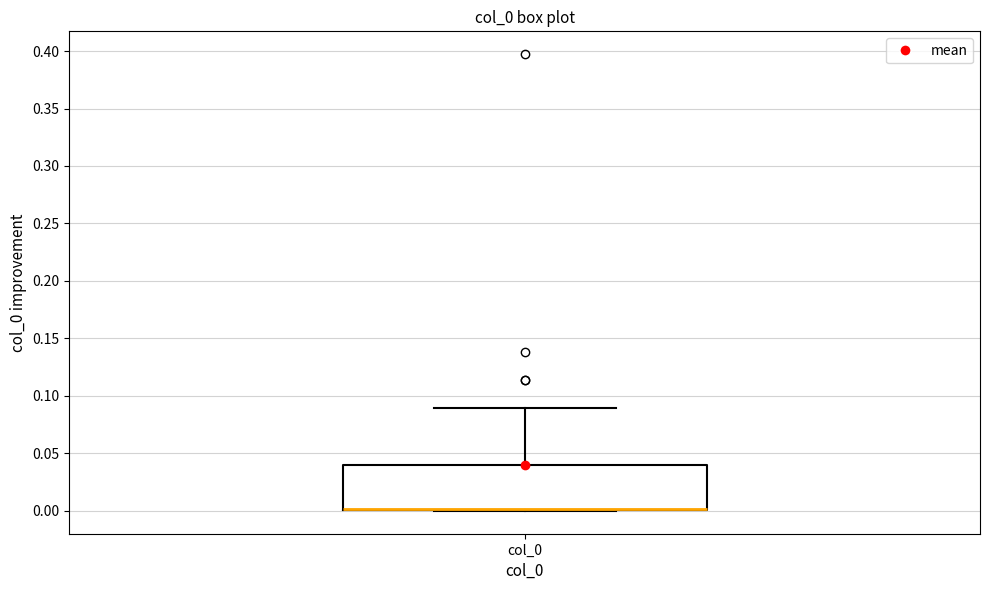

Where is the lower edge of the box for col_0 on the y-axis? The values are not printed on the chart, so give them approximately, as read against the axis.

0.00